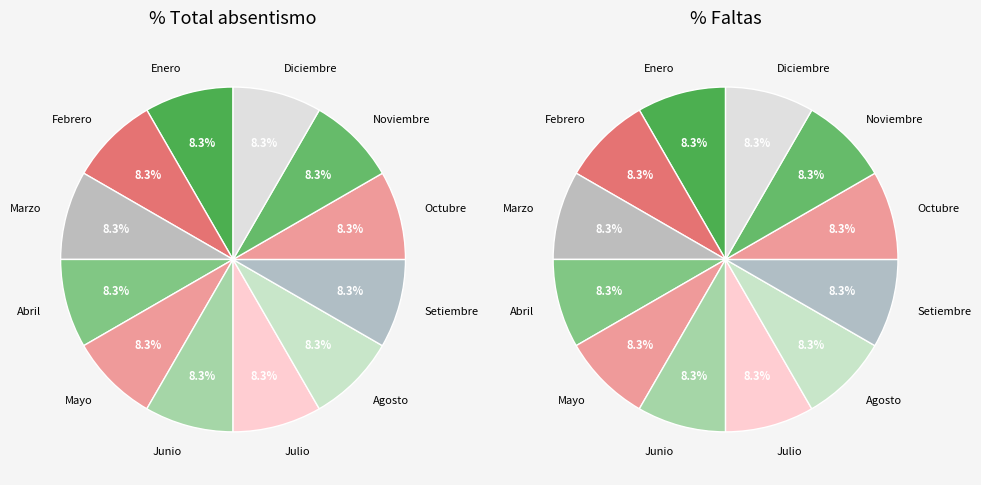

To the nearest percent, what percentage of the pie is Junio?

8%